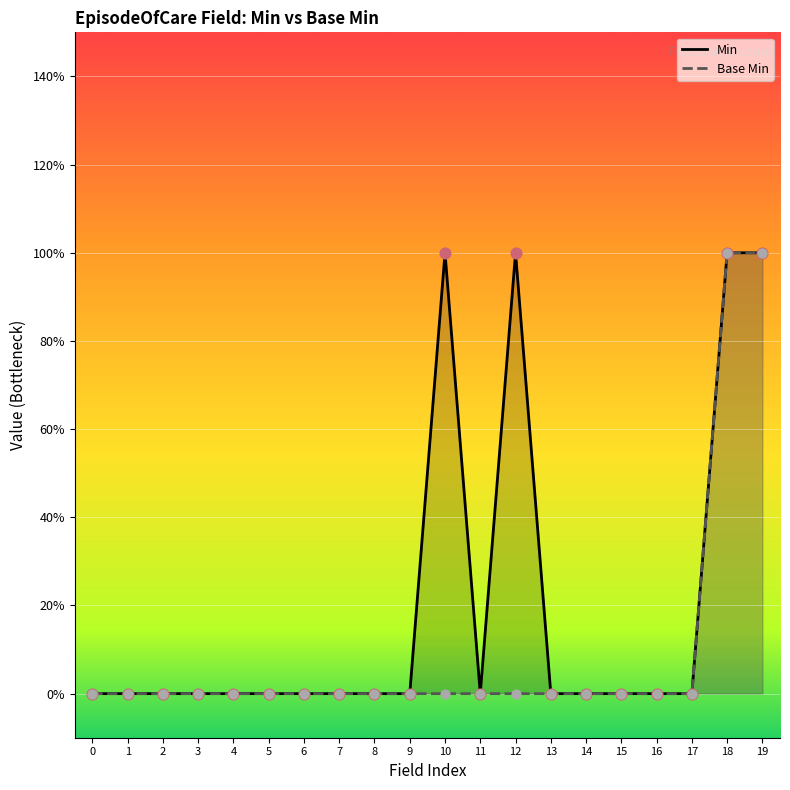

Which series reaches the minimum Y coordinate?

Min